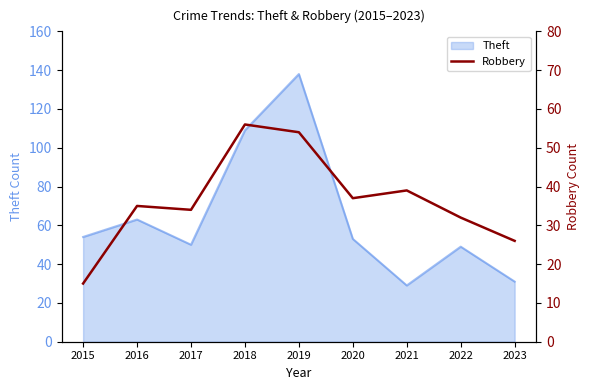

The chart shows a value of 8 at 2017. True or false?

False